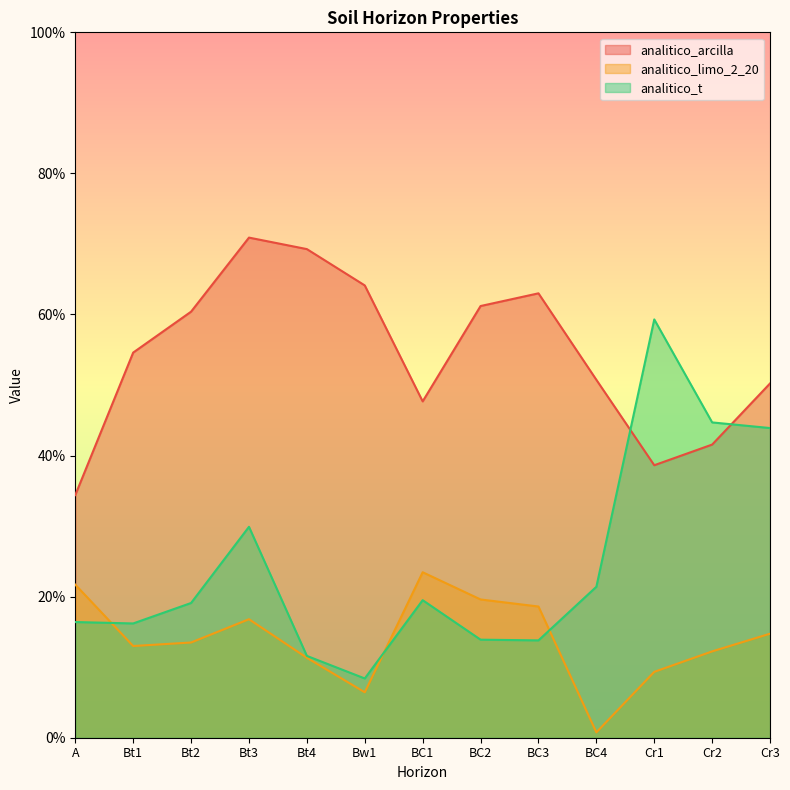

At which label does analitico_arcilla reach its peak?

Bt3